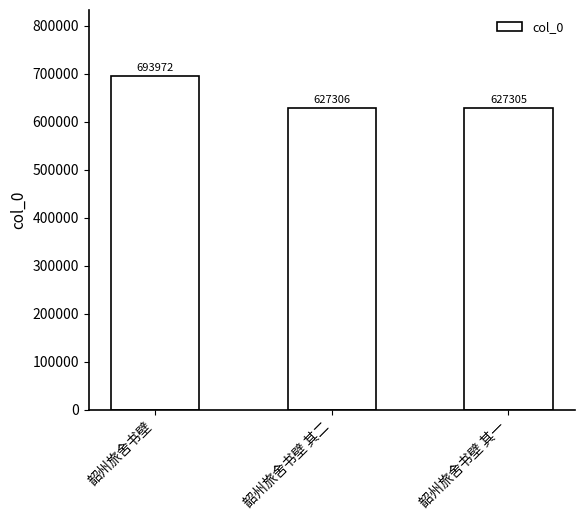

Which category has the lowest value across all series?

韶州旅舍书壁 其一